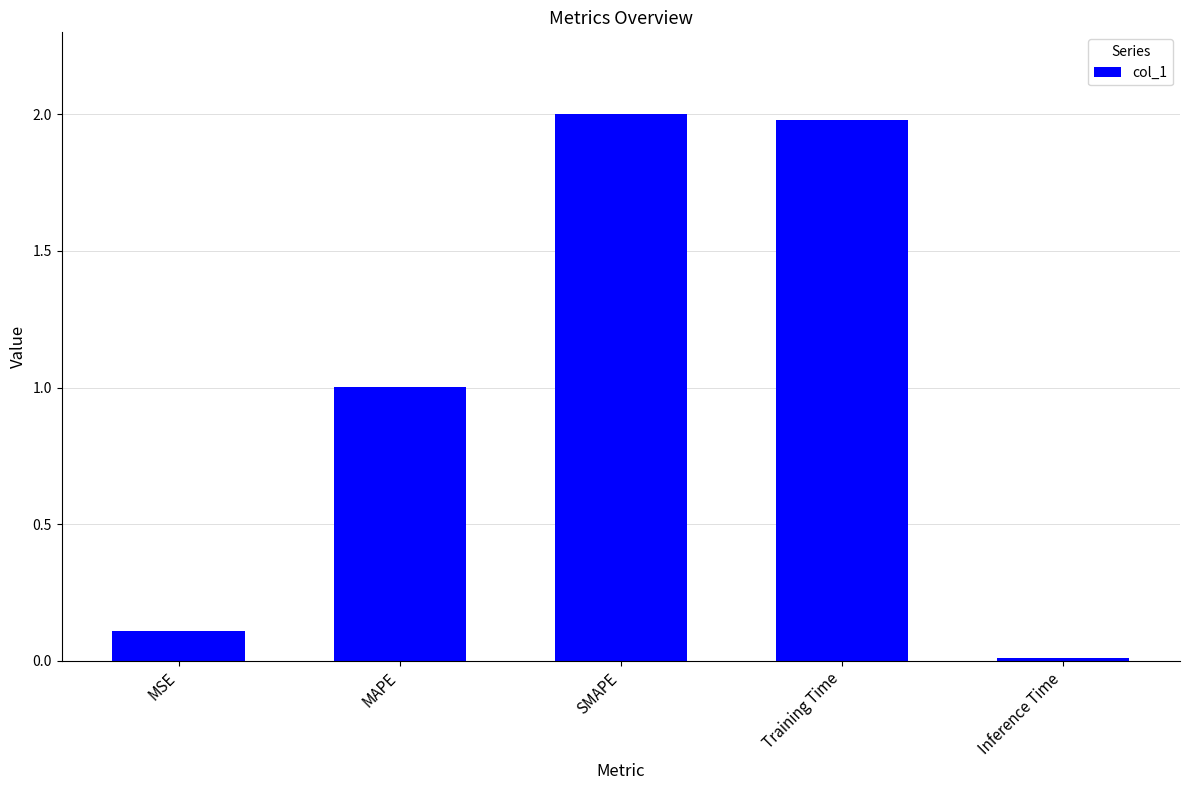

List the labels in order of value, smallest first.

Inference Time, MSE, MAPE, Training Time, SMAPE